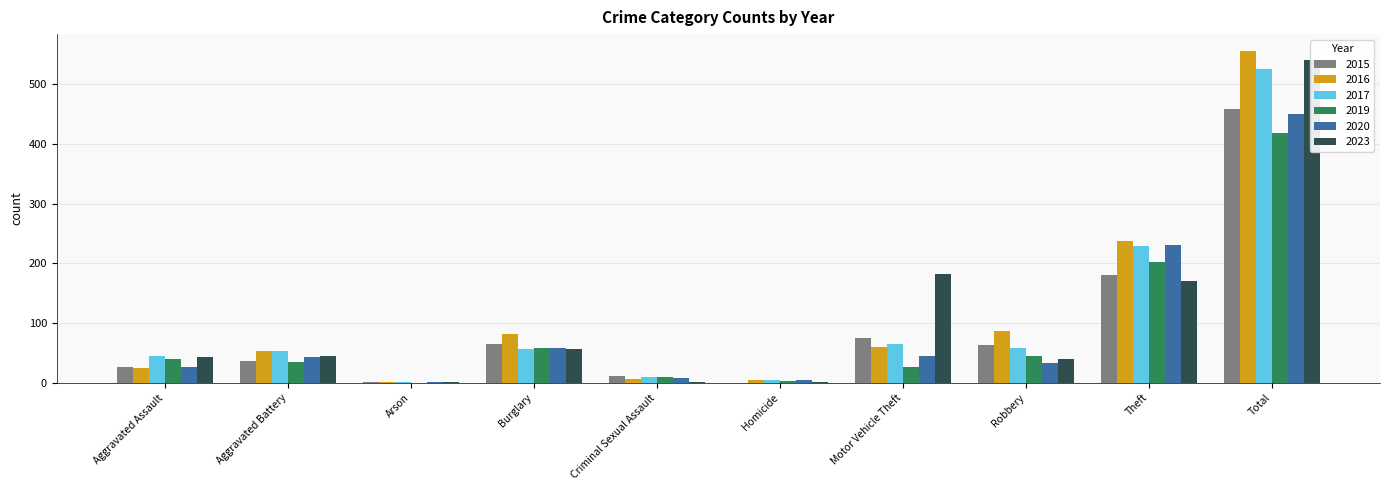

What is the approximate value of 2019 at Total, to the nearest 5?

420